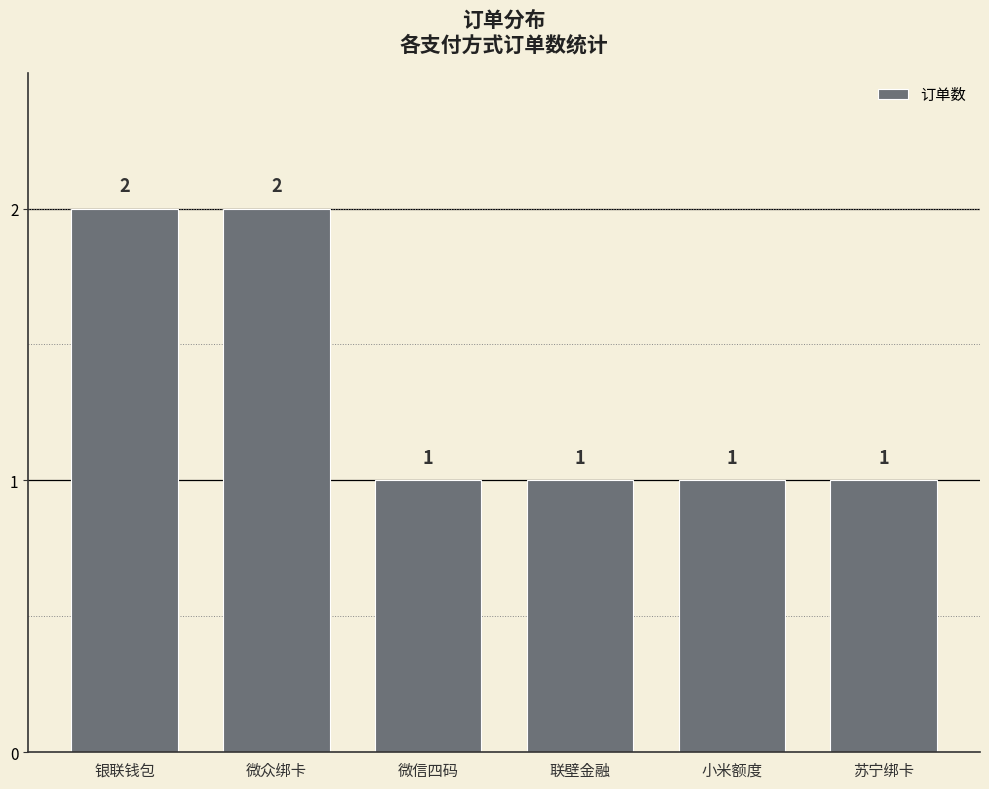

What is the sum of the values at 银联钱包 and 微信四码?

3